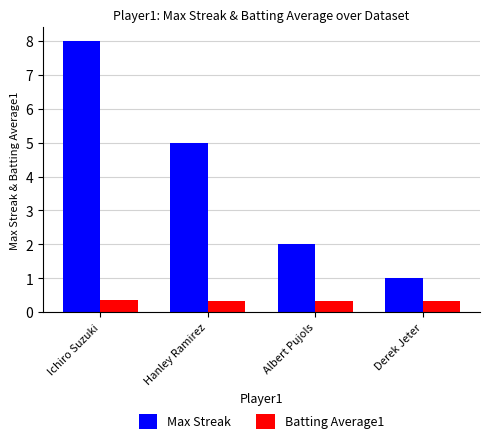

What position from the left is Albert Pujols?

3